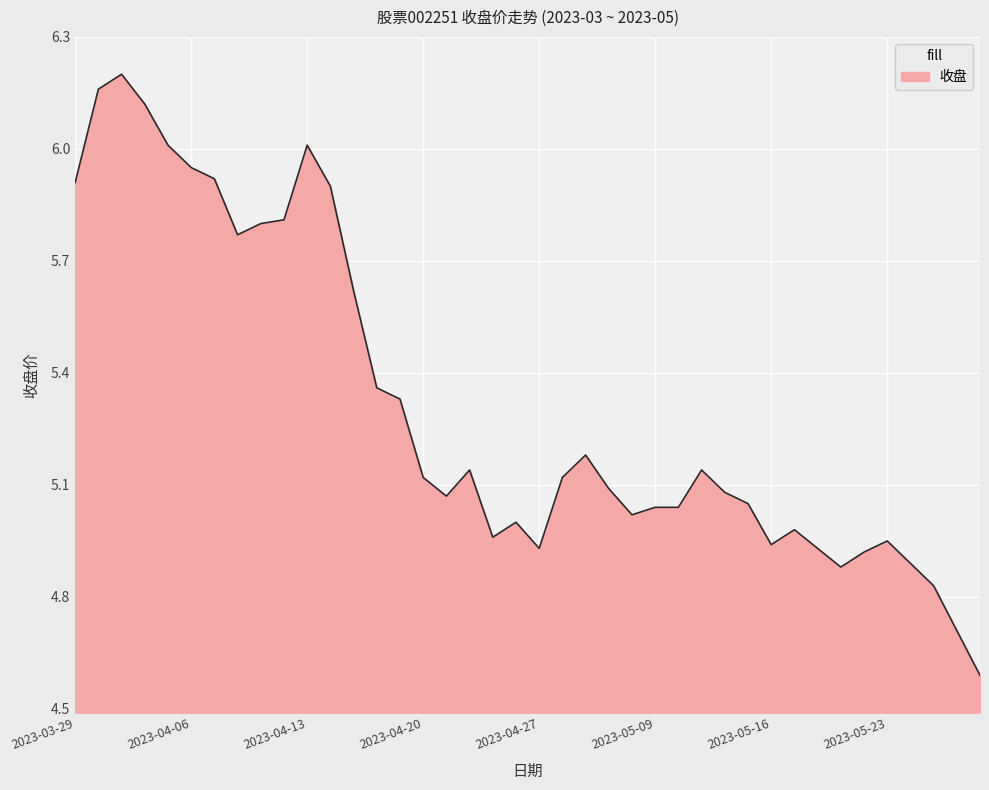

What is the label of the 4th point from the right?

2023-05-24